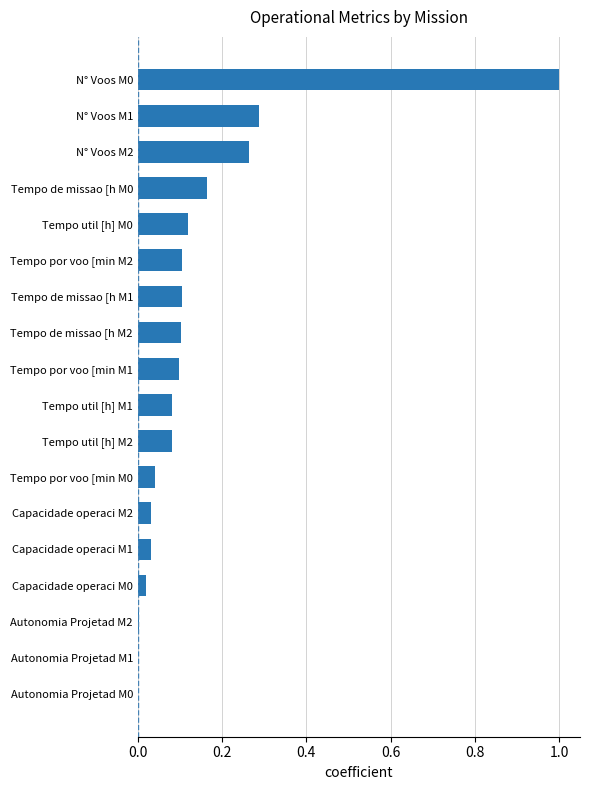

What is the sum of all values?

2.5